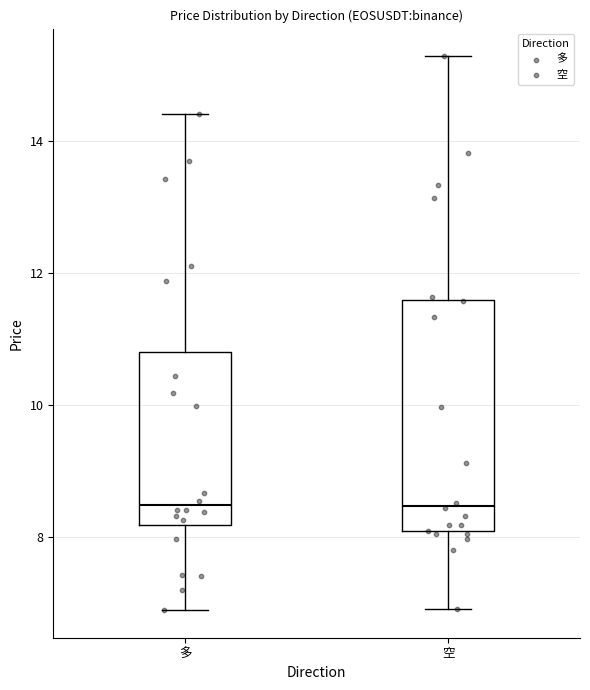

Reading left to right, transcribe this box plot: for each box, give where its median line is, the range the box spans, and where its two whiskers end, as read against the y-axis. The values are not printed on the chart, so give them approximately, as read against the axis.

多: median 8.4, box 8.2 to 10.8, whiskers 7.0 to 14.4
空: median 8.4, box 8.0 to 11.6, whiskers 7.0 to 15.2